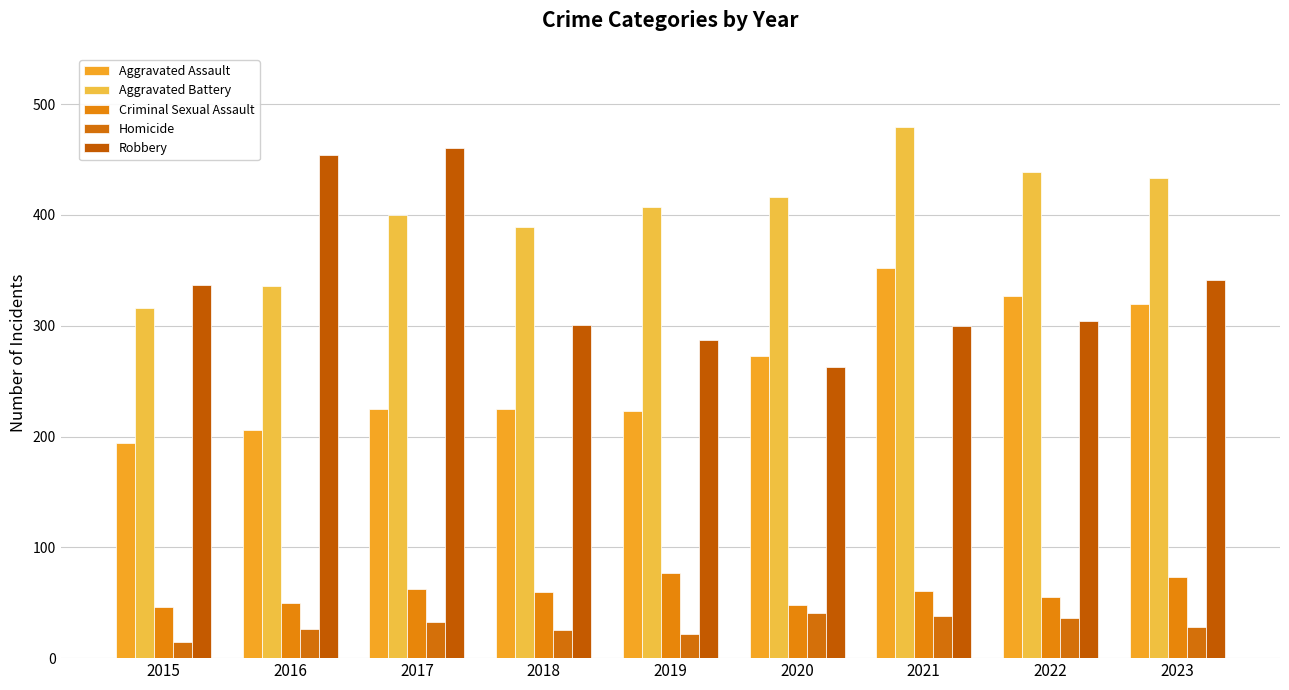

What is the highest value of the Homicide series?

41